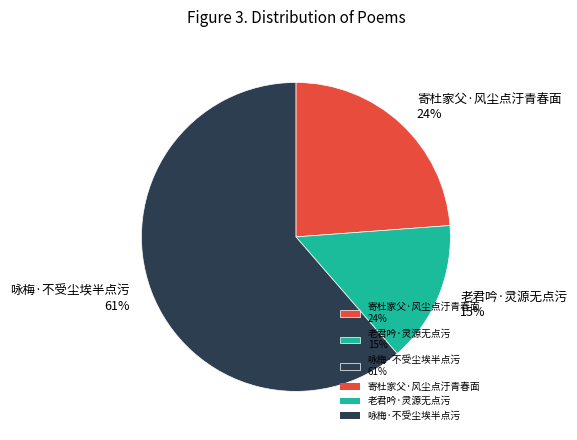

Count the number of slices in the pie.

3